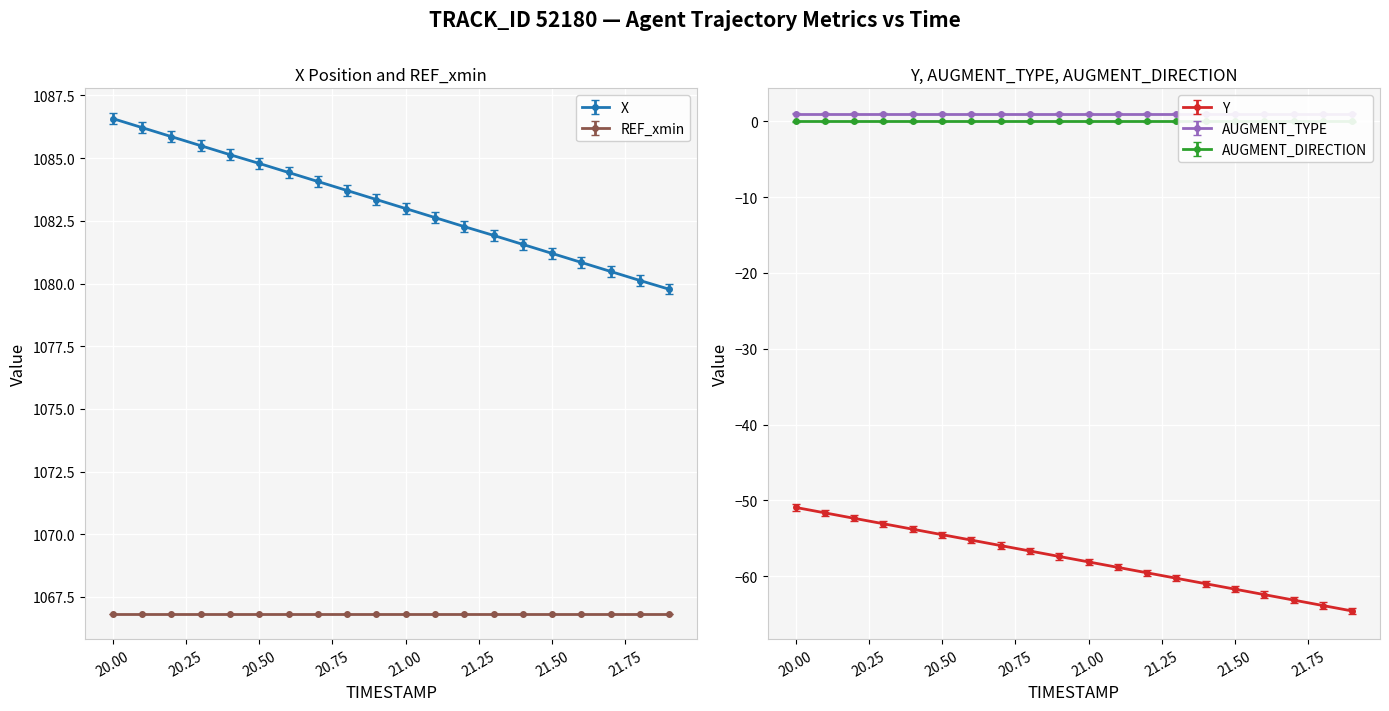

True or false: REF_xmin and Y cross at least once.

False